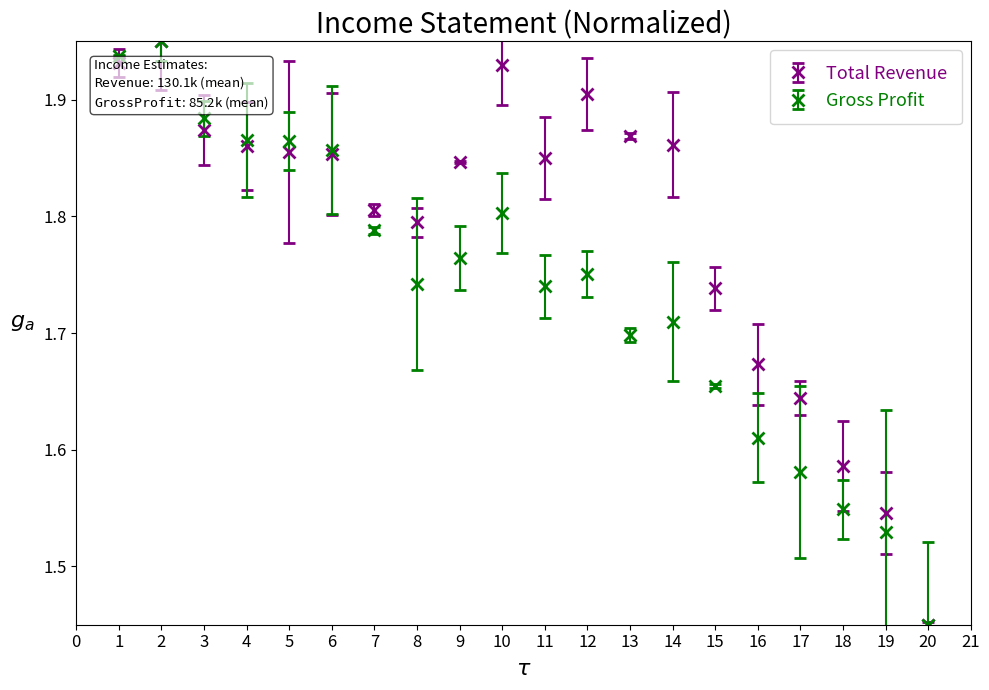

List the series in order of their overall mean, highest first.

Total Revenue, Gross Profit